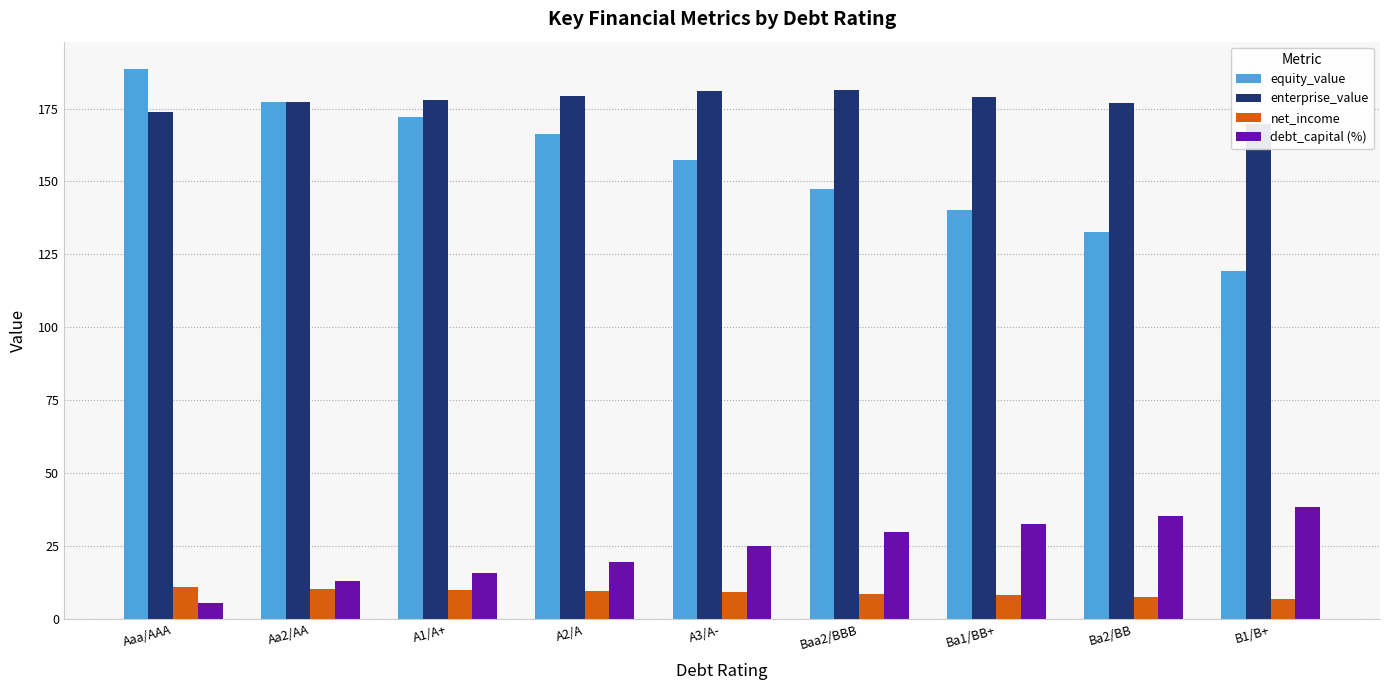

The equity_value series shows 72.6 at B1/B+. True or false?

False